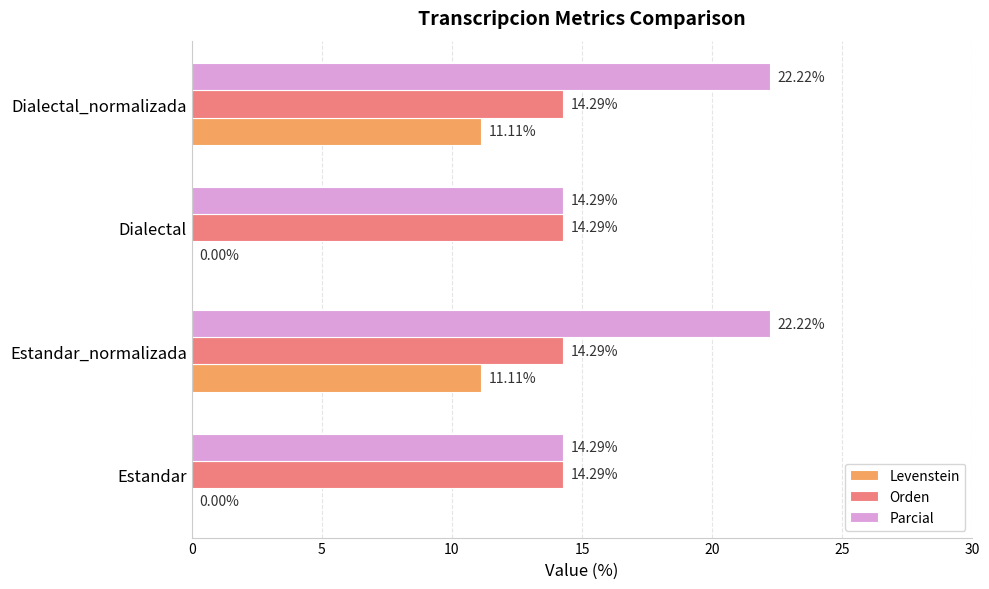

What is the sum of all Levenstein values?

22.2